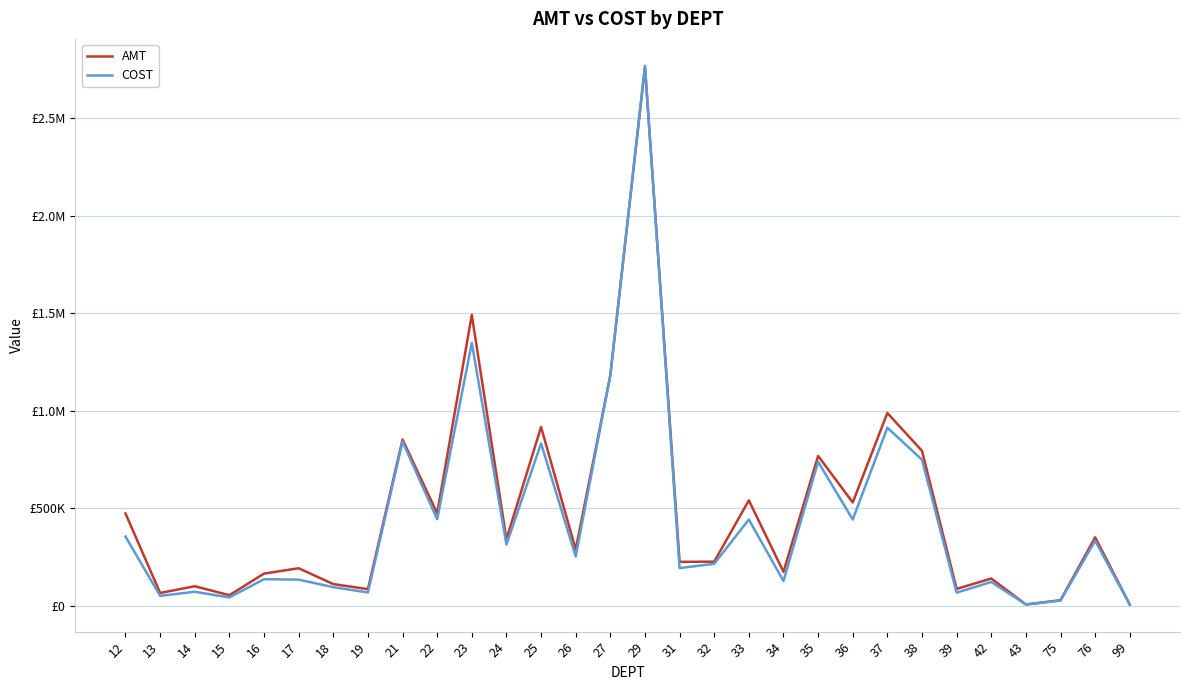

Does the chart display data point markers on the line(s)?

No